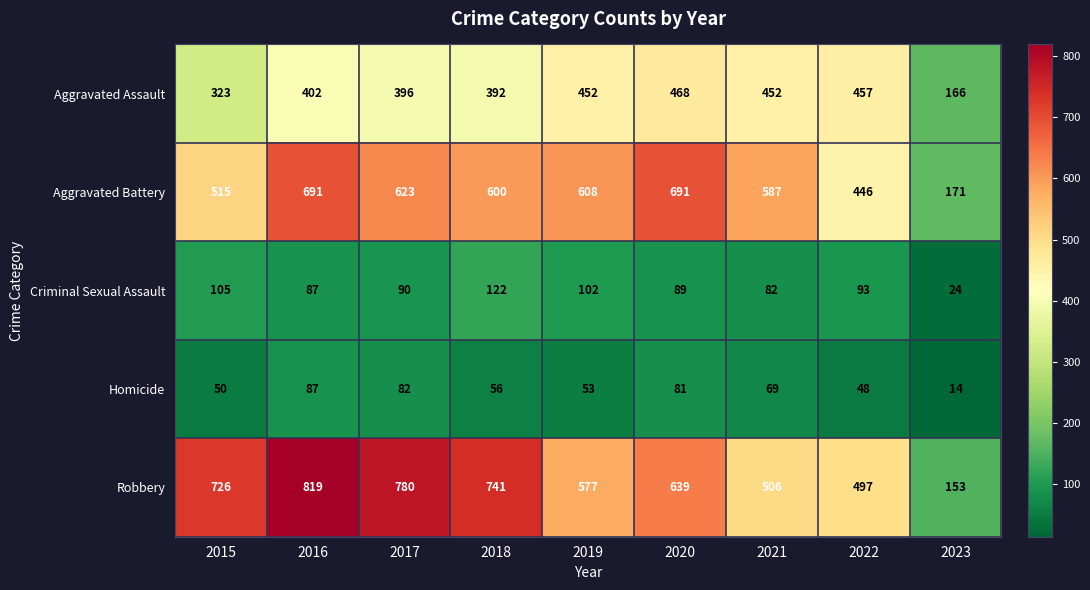

What value does the Homicide series have at 2019?

53